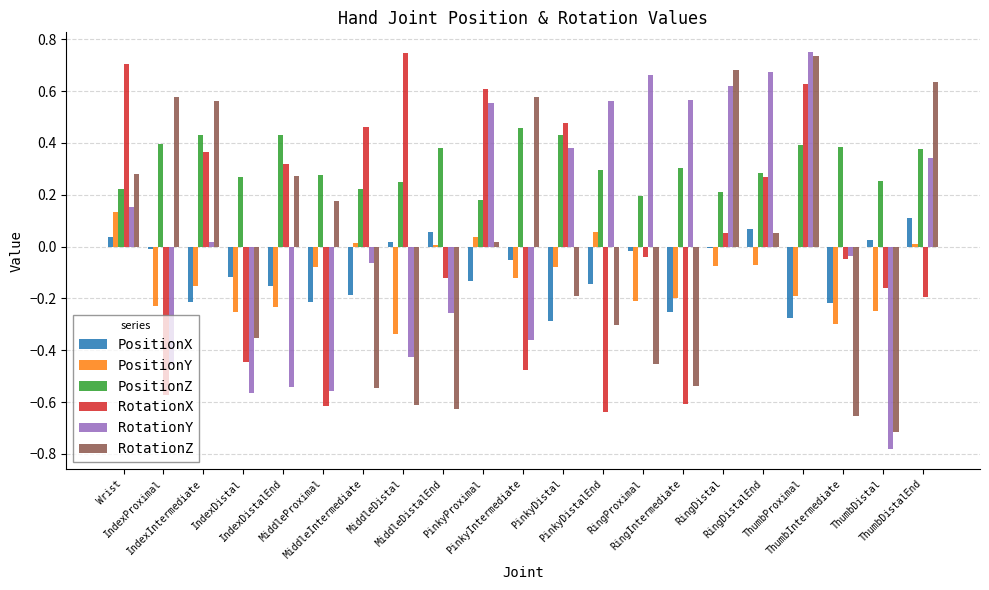

What is the sum of all PositionZ values?

6.6